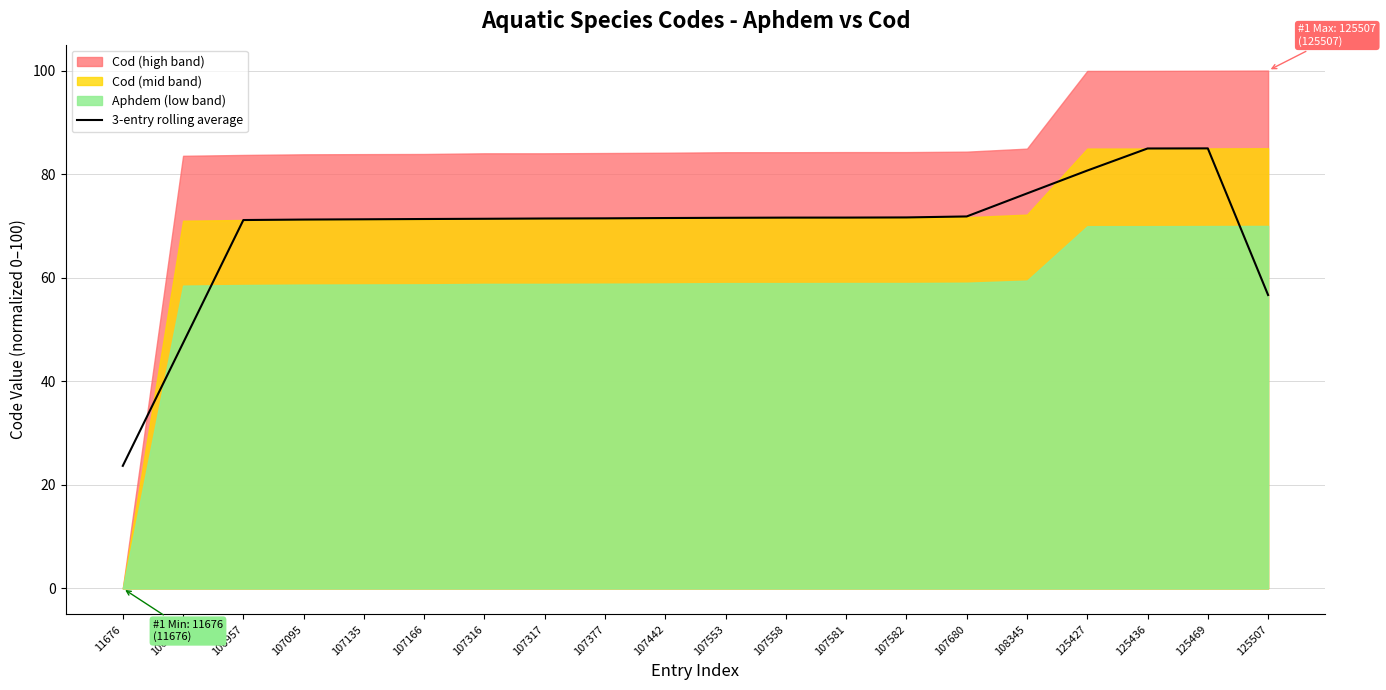

Reading left to right, what are all the values shown in this chart?

23.7	47.4	71.1	71.2	71.3	71.3	71.4	71.4	71.5	71.5	71.6	71.6	71.6	71.6	71.8	76.3	80.7	85.0	85.0	56.7